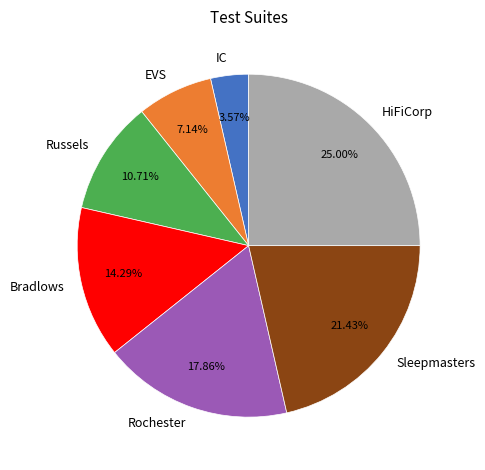

What percentage do Sleepmasters and HiFiCorp together represent?

46.4%